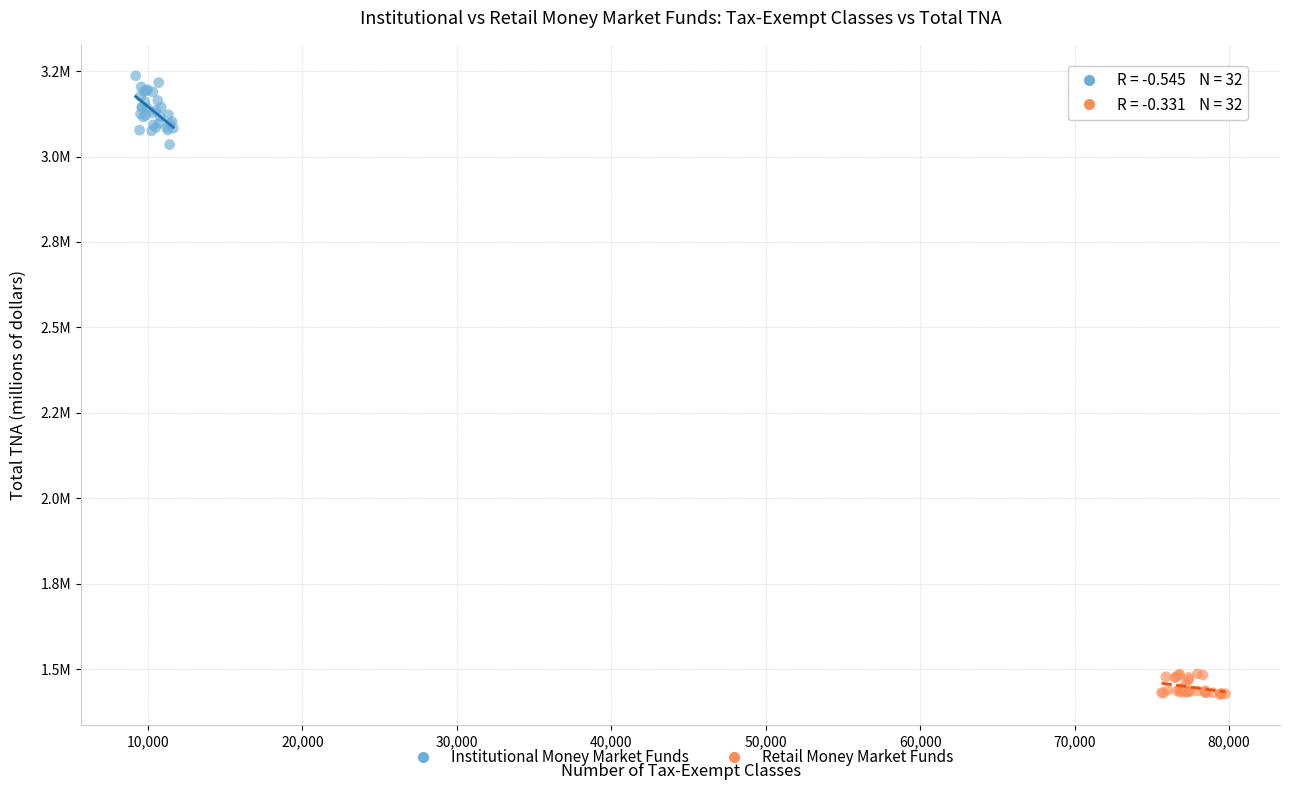

What are all the series names shown in the legend?

Institutional Money Market Funds, Retail Money Market Funds